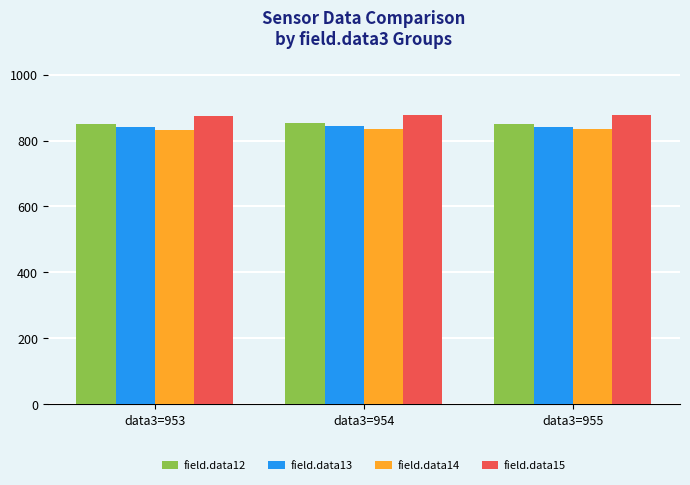

What is the maximum value for field.data14?

836